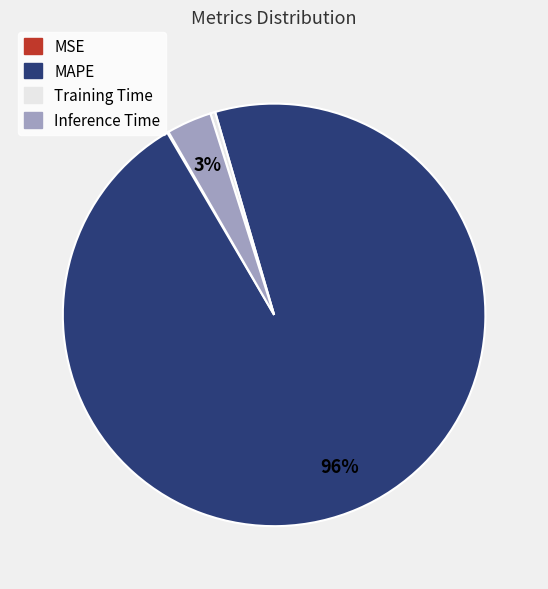

To the nearest percent, what portion does Inference Time represent?

3%